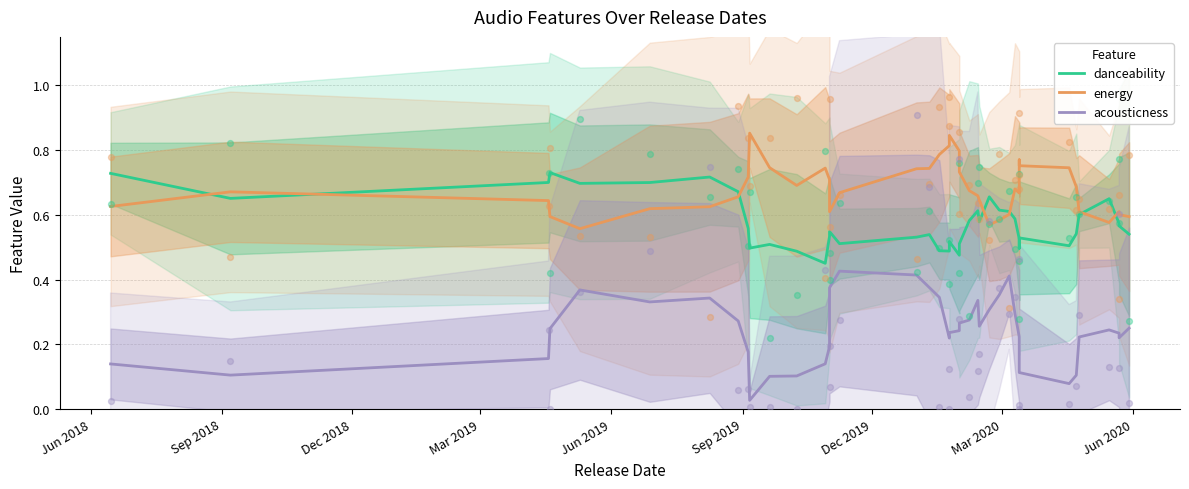

Which series has the widest spread of Y values?

acousticness